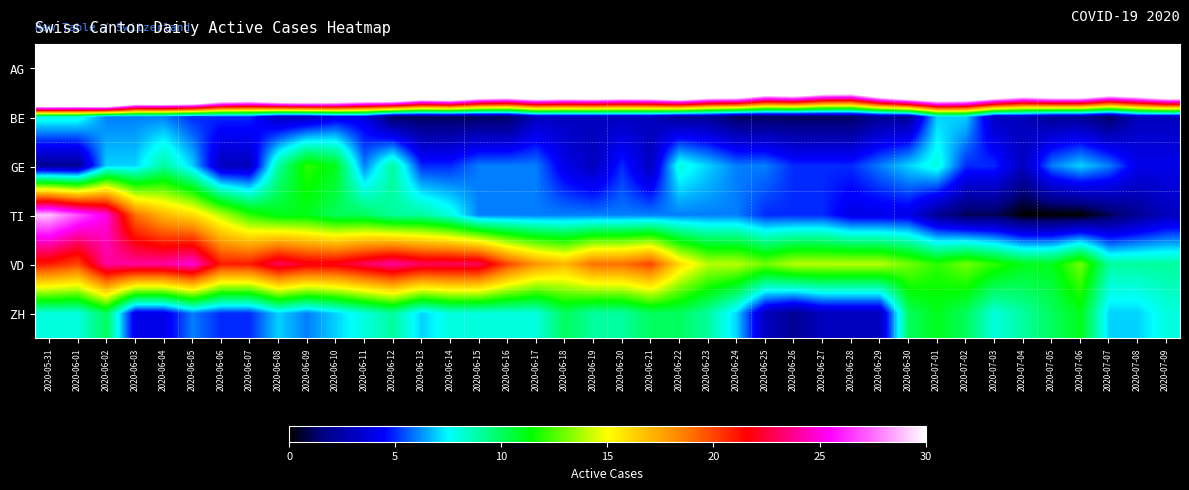

What is the maximum value shown in the chart?

126